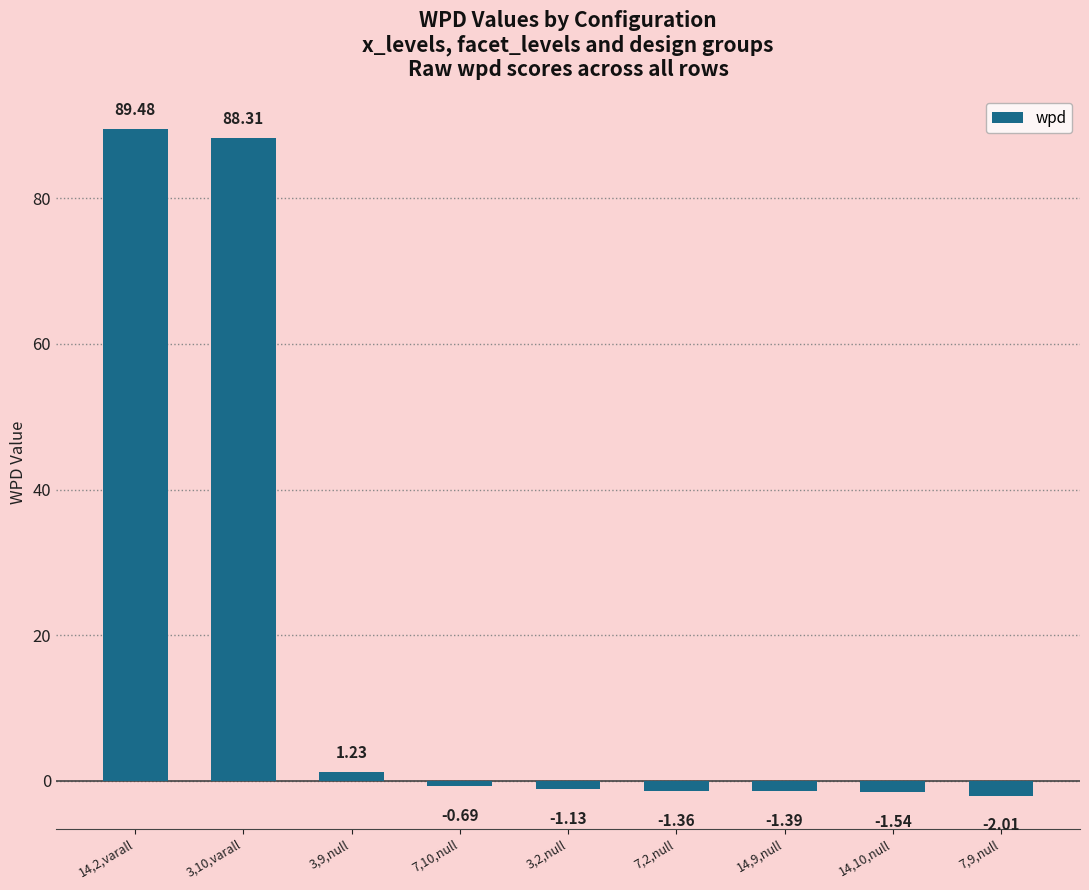

Which label corresponds to the largest value in the chart?

14,2,varall